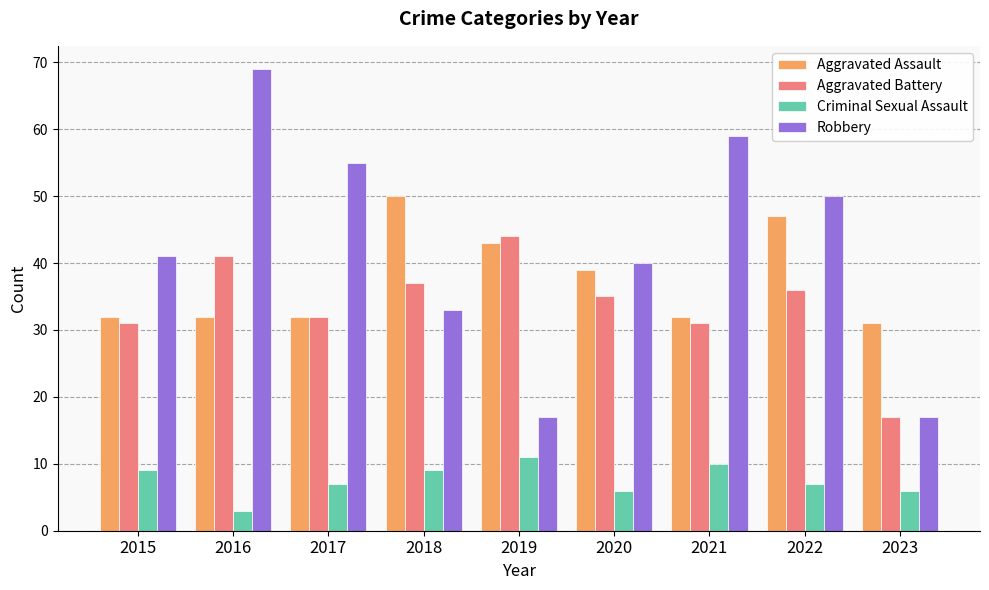

Reading right to left, extract all data points from this chart.

Aggravated Assault: 2023=31	2022=47	2021=32	2020=39	2019=43	2018=50	2017=32	2016=32	2015=32
Aggravated Battery: 2023=17	2022=36	2021=31	2020=35	2019=44	2018=37	2017=32	2016=41	2015=31
Criminal Sexual Assault: 2023=6	2022=7	2021=10	2020=6	2019=11	2018=9	2017=7	2016=3	2015=9
Robbery: 2023=17	2022=50	2021=59	2020=40	2019=17	2018=33	2017=55	2016=69	2015=41